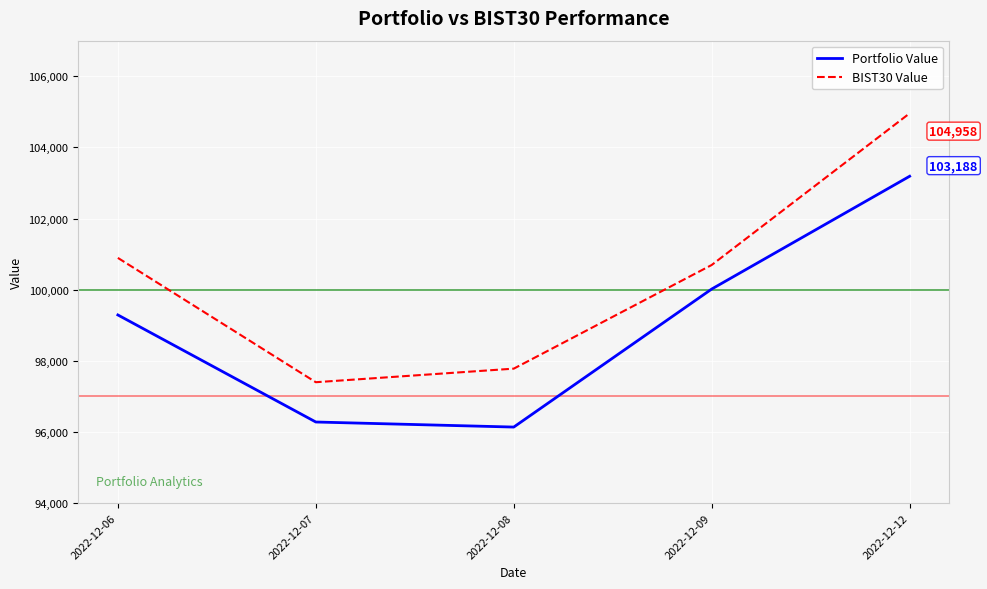

True or false: BIST30 Value has a value of 48793.0 at 2022-12-09.

False